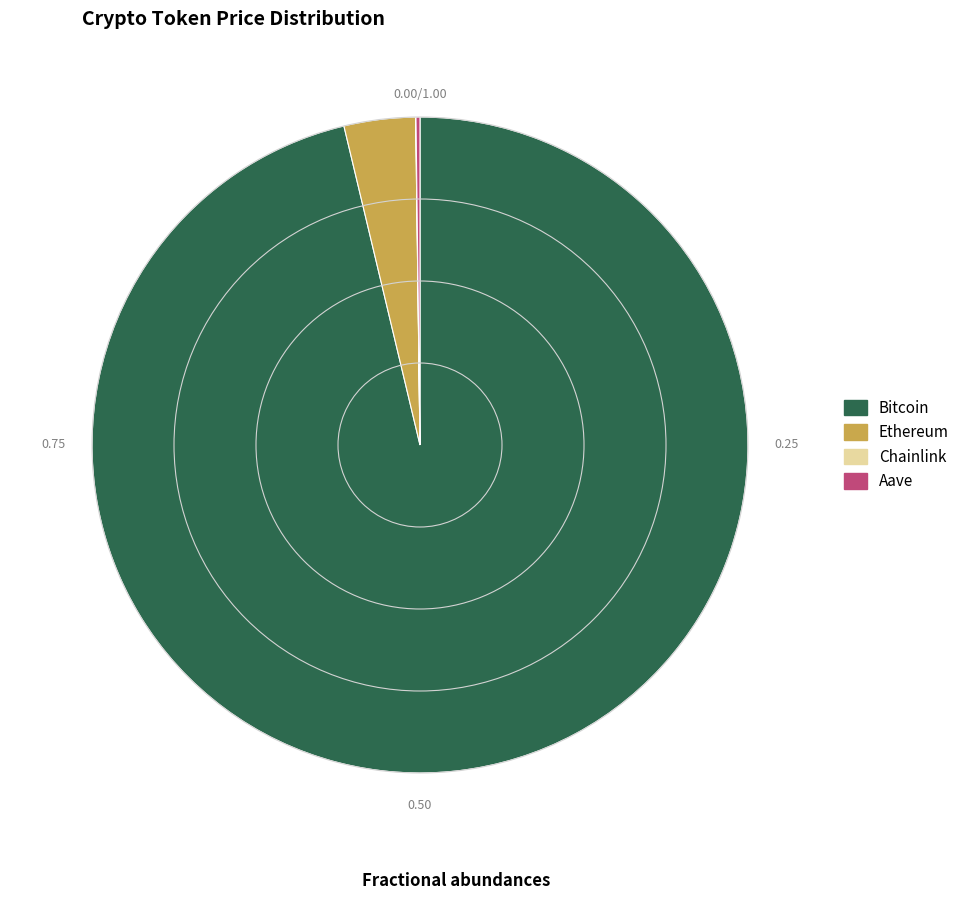

What is the largest slice in the pie chart?

Bitcoin